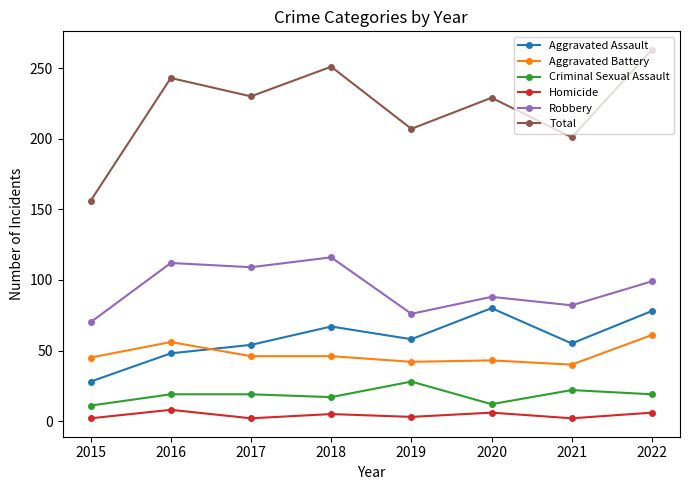

How many distinct data groups are displayed?

6